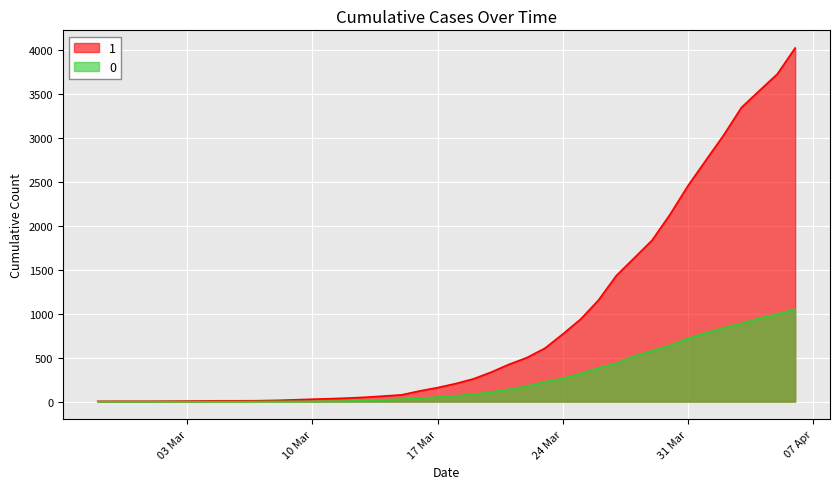

True or false: 1 and 0 cross at least once.

False